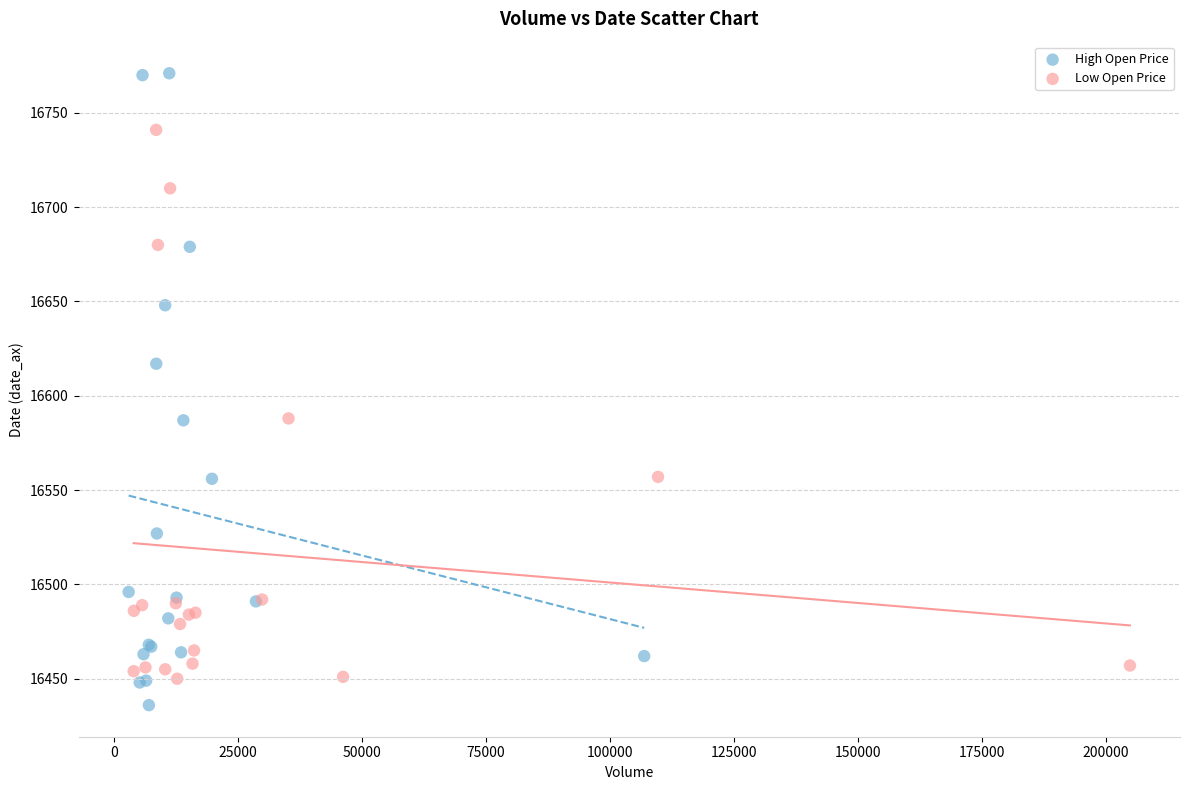

Which series contains the lowest Y value?

High Open Price